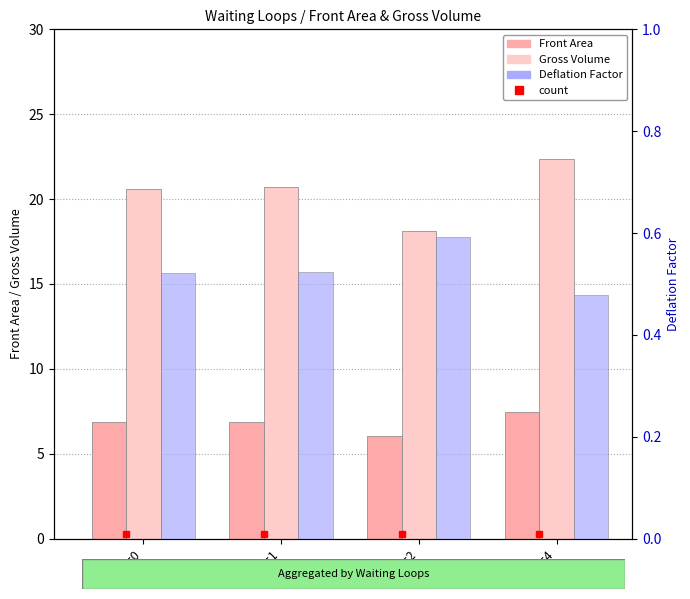

At how many categories does at least one series exceed 16?

4